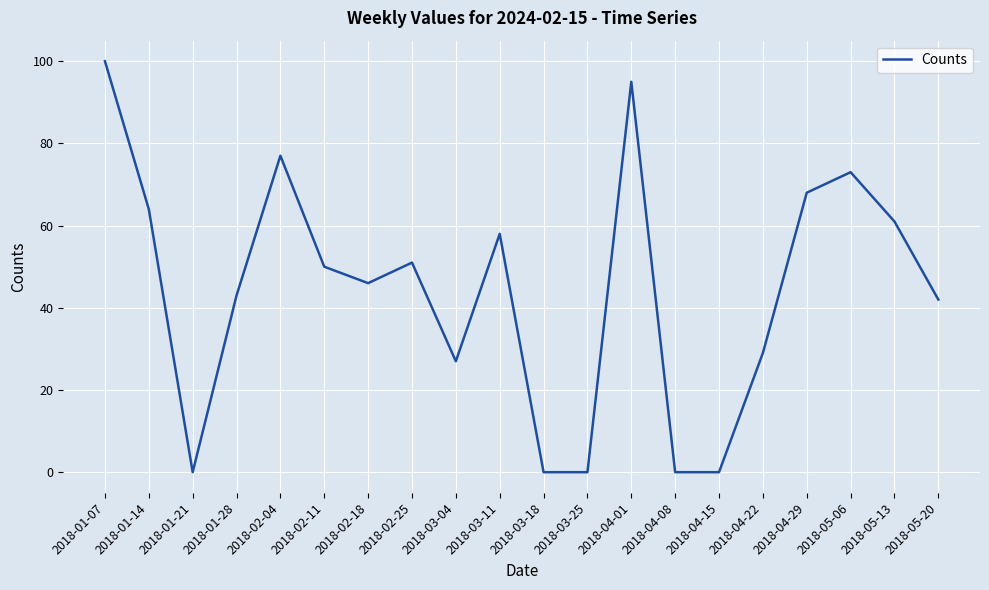

Reading left to right, transcribe all the data shown in this chart.

100	64	0	43	77	50	46	51	27	58	0	0	95	0	0	29	68	73	61	42